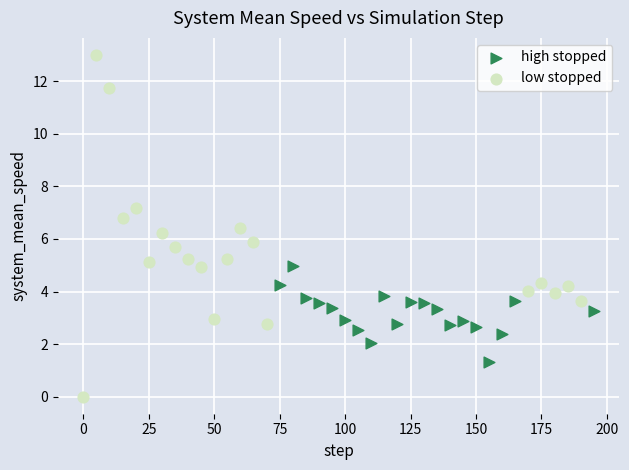

Which series reaches the maximum Y coordinate?

low stopped